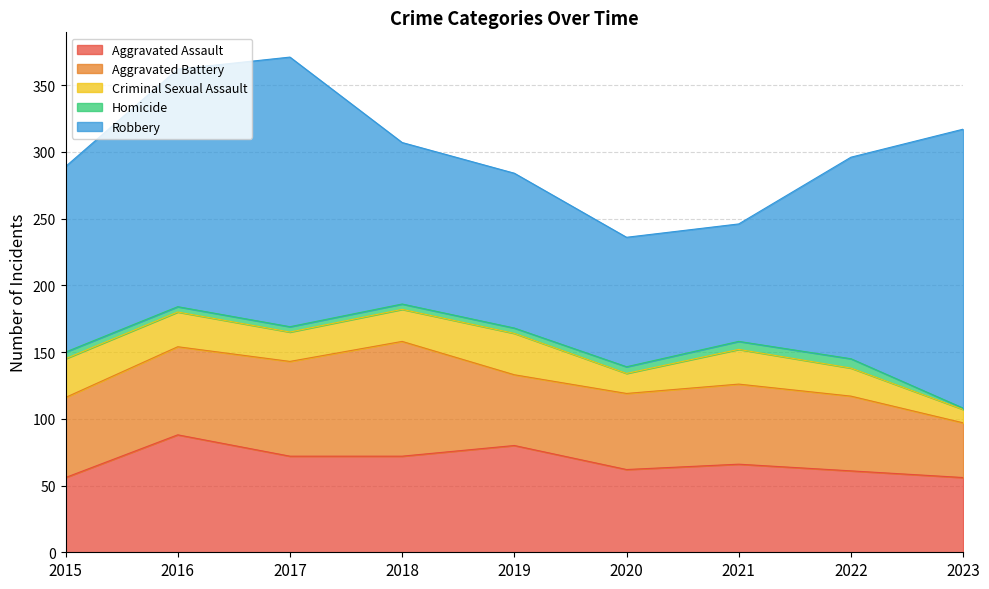

True or false: Homicide and Criminal Sexual Assault cross at least once.

False